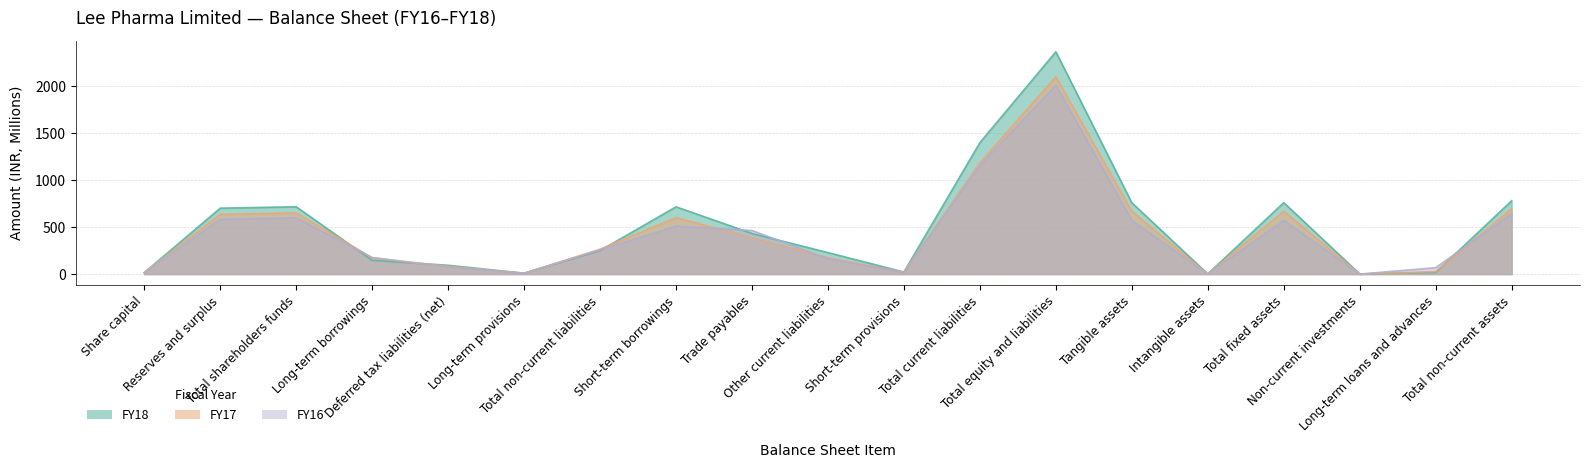

List the labels in order of FY17 value, largest first.

Total equity and liabilities, Total current liabilities, Total non-current assets, Total fixed assets, Tangible assets, Total shareholders funds, Reserves and surplus, Short-term borrowings, Trade payables, Total non-current liabilities, Other current liabilities, Long-term borrowings, Deferred tax liabilities (net), Long-term loans and advances, Short-term provisions, Share capital, Long-term provisions, Non-current investments, Intangible assets